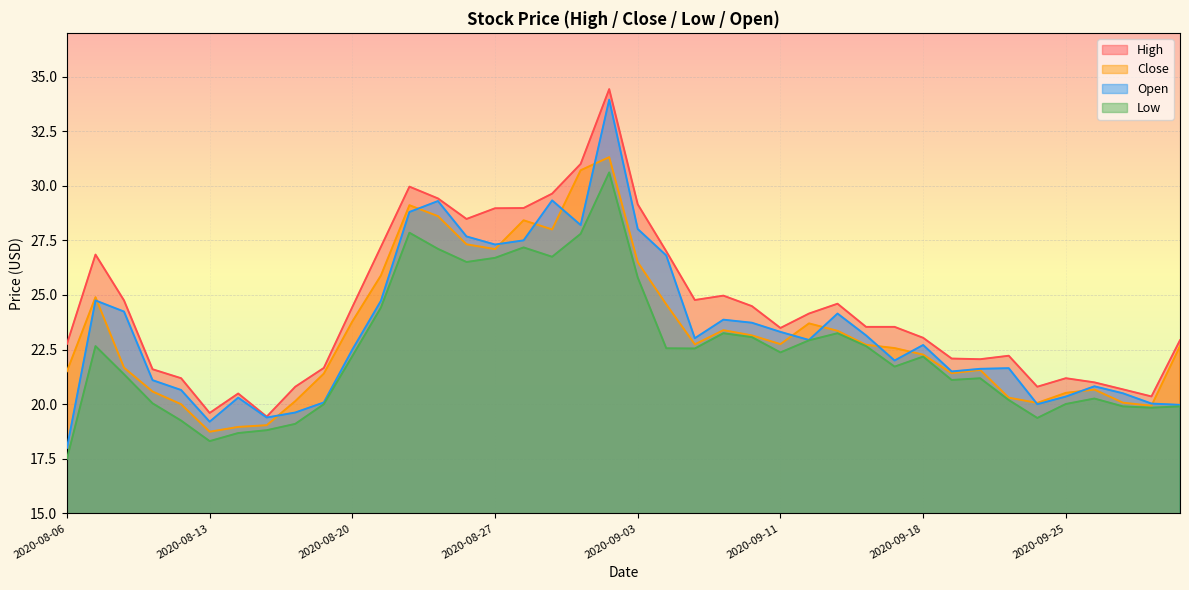

How many lines are shown in the chart?

4